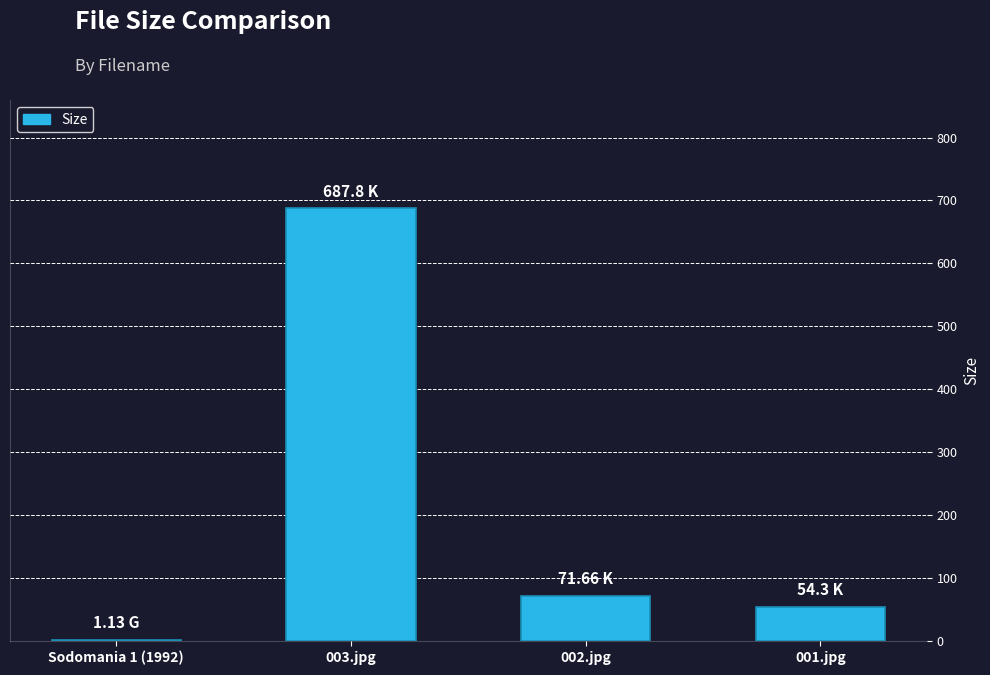

Reading right to left, list all the values displayed in this chart.

001.jpg=54.3	002.jpg=71.7	003.jpg=687.8	Sodomania 1 (1992)=1.1